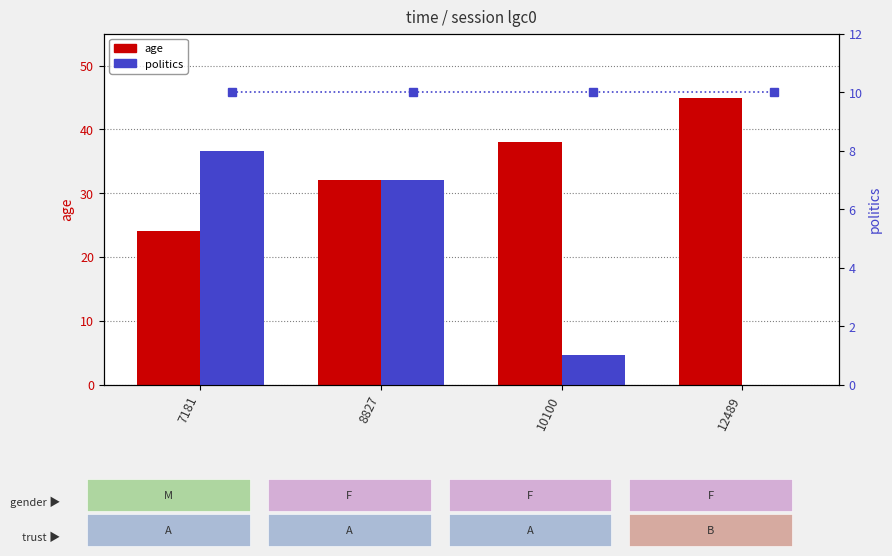

Which category has the lowest value across all series?

12489